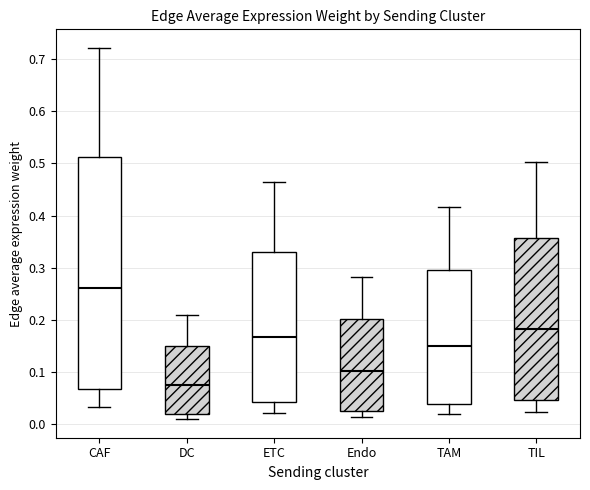

Reading left to right, transcribe this box plot: for each box, give where its median line is, the range the box spans, and where its two whiskers end, as read against the y-axis. The values are not printed on the chart, so give them approximately, as read against the axis.

CAF: median 0.26, box 0.07 to 0.51, whiskers 0.03 to 0.72
DC: median 0.08, box 0.02 to 0.15, whiskers 0.01 to 0.21
ETC: median 0.17, box 0.04 to 0.33, whiskers 0.02 to 0.47
Endo: median 0.10, box 0.03 to 0.20, whiskers 0.01 to 0.28
TAM: median 0.15, box 0.04 to 0.30, whiskers 0.02 to 0.42
TIL: median 0.18, box 0.05 to 0.36, whiskers 0.02 to 0.50